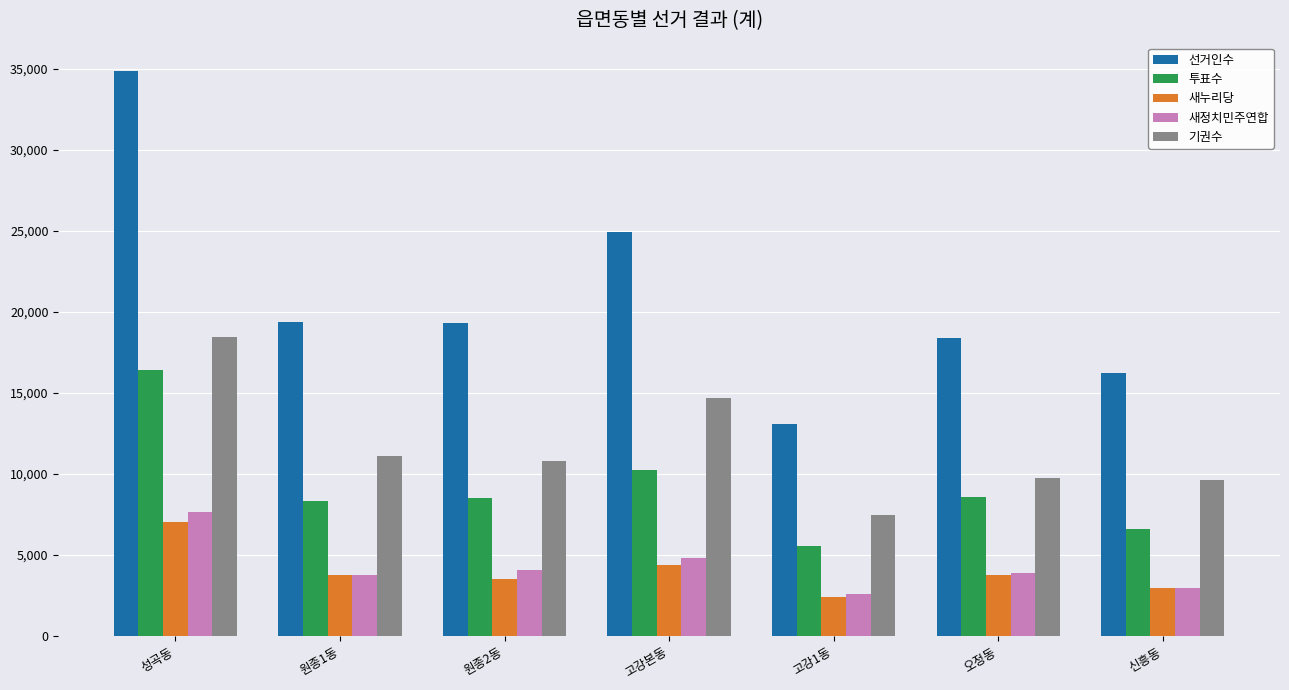

Which series has the largest total across all categories?

선거인수